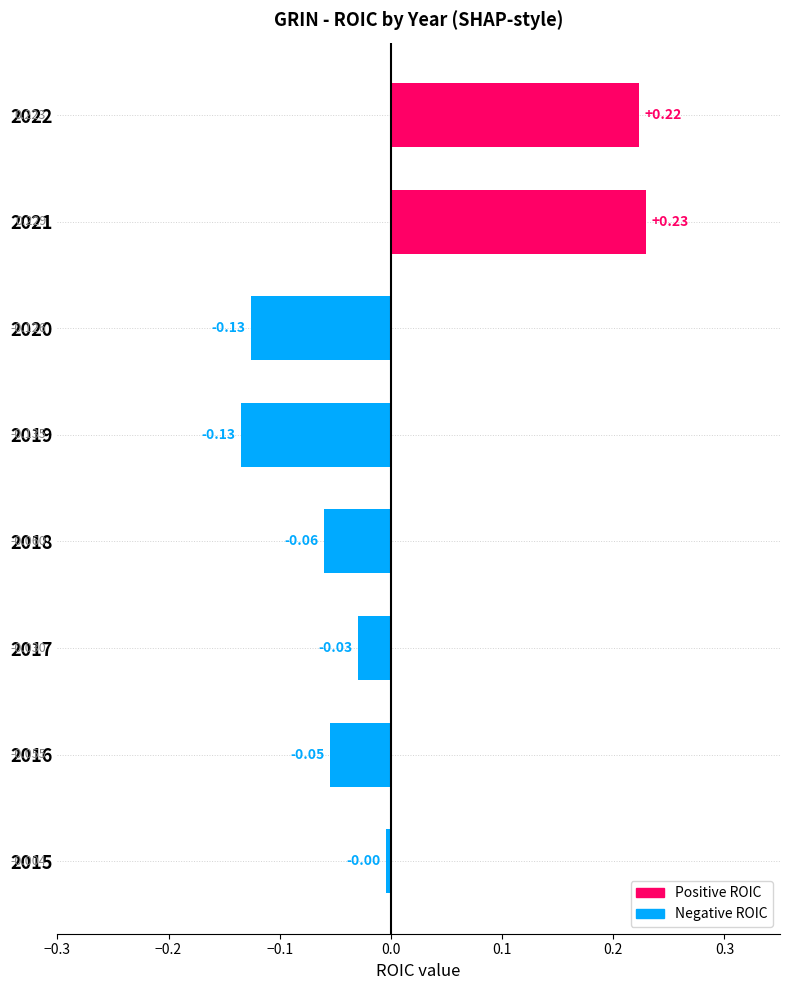

How many values exceed 0?

2